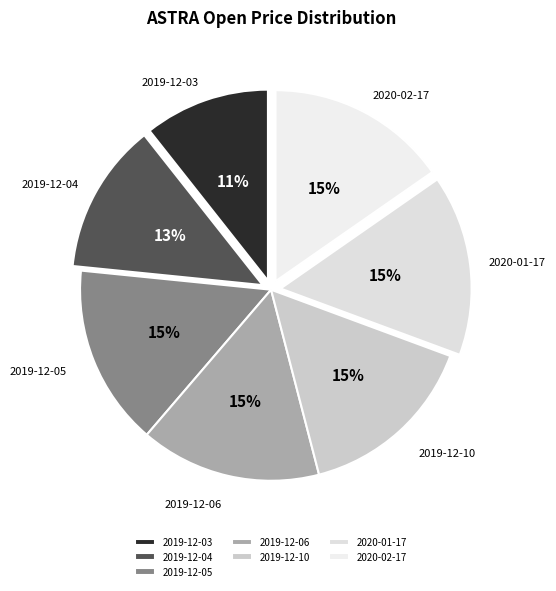

Which category has the smallest portion of the pie?

2019-12-03